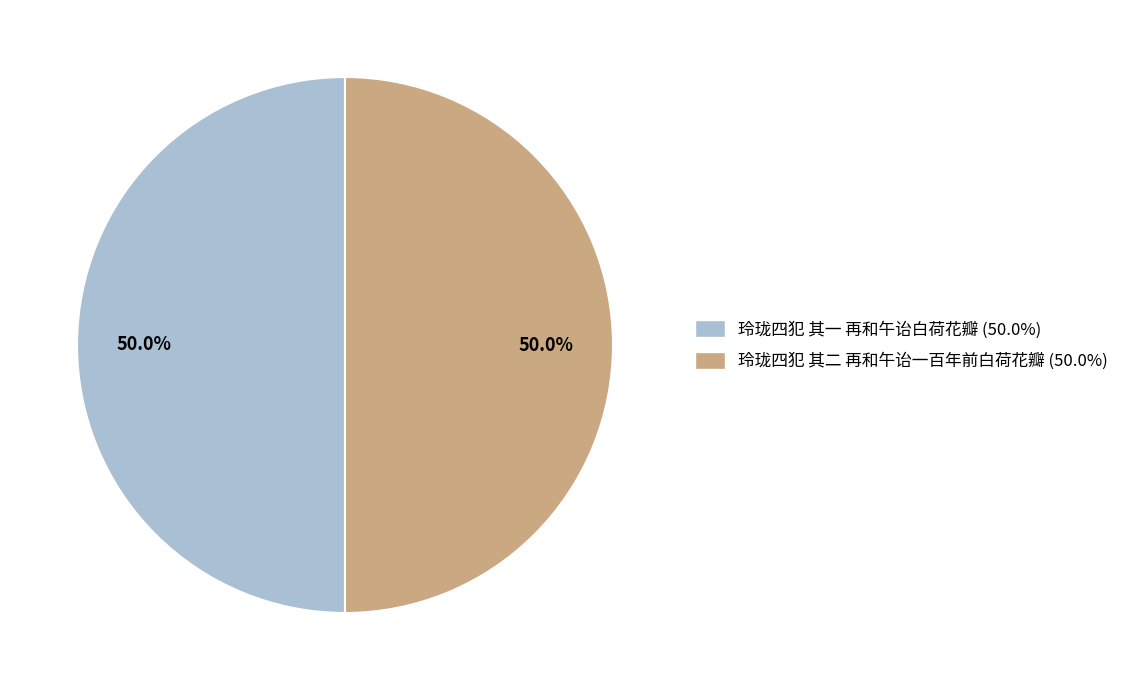

To the nearest percent, what is the average slice percentage?

50%